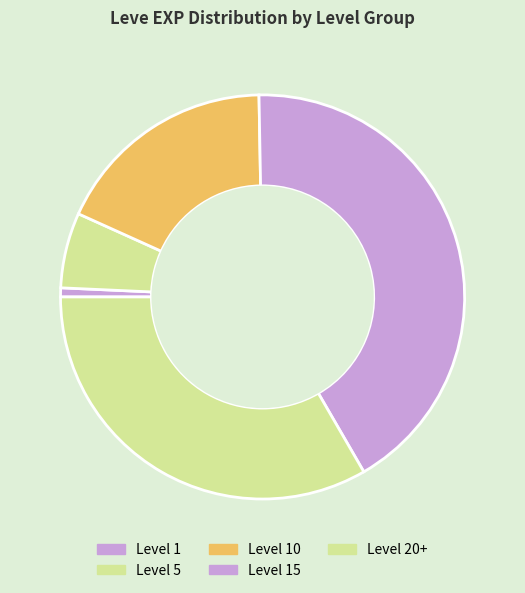

How many slices are in this pie chart?

5